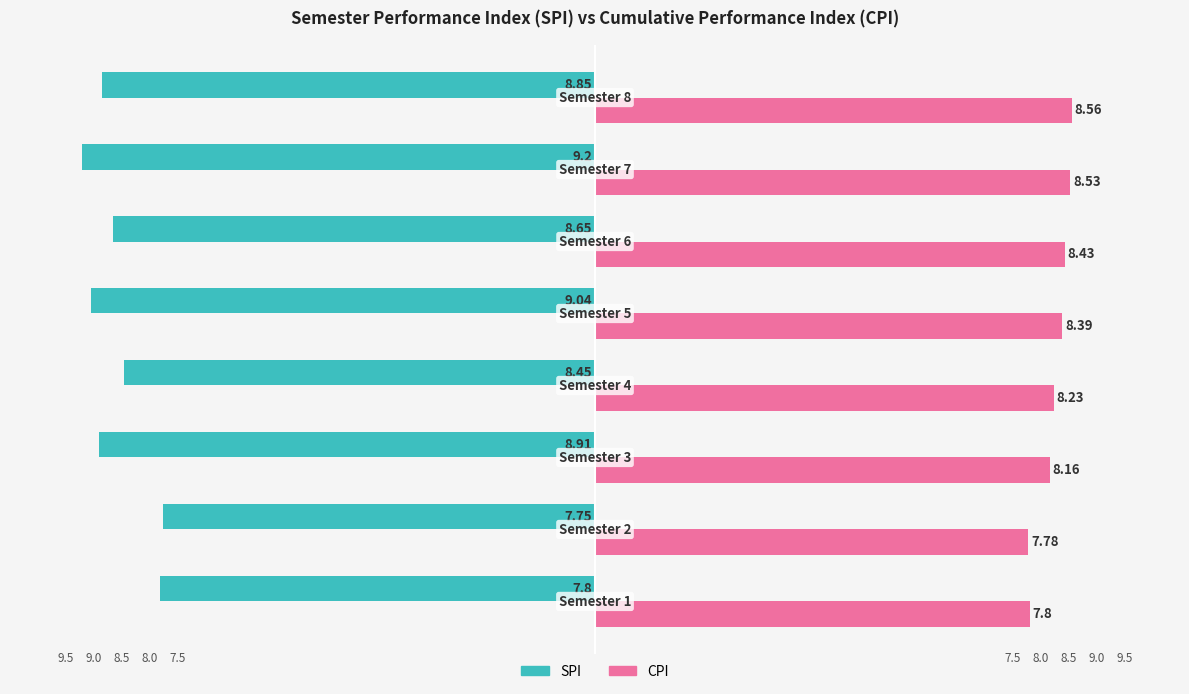

Which series has the largest total across all categories?

CPI